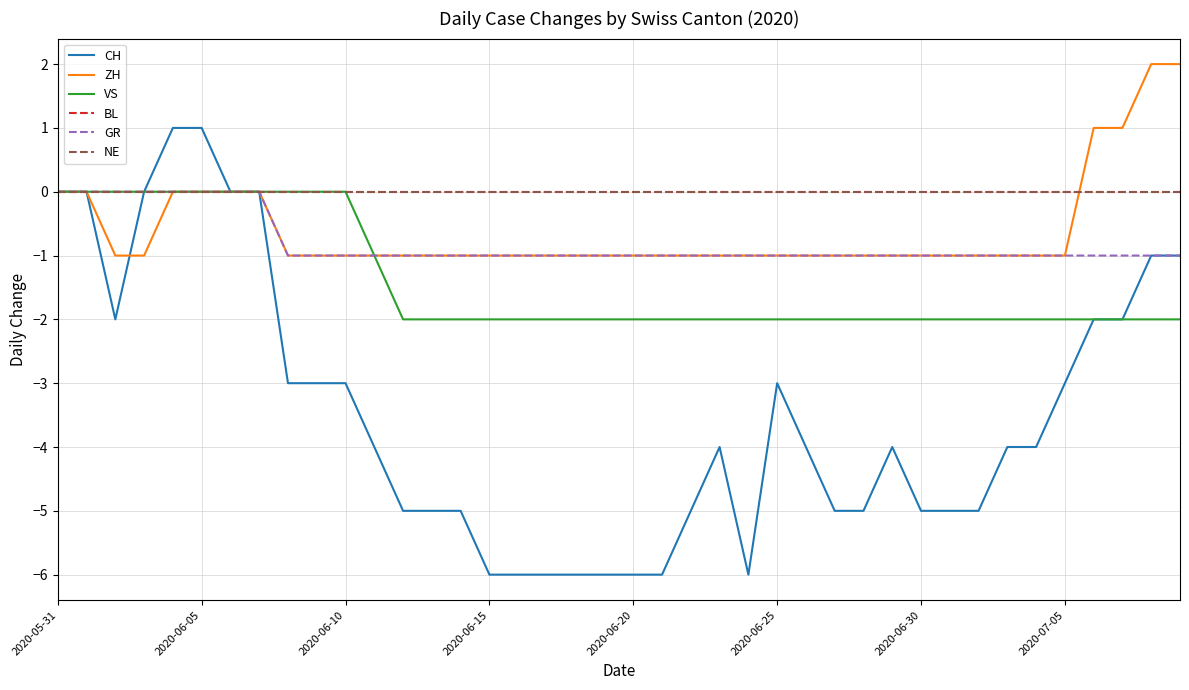

Is this an area chart (filled region under the line)?

No